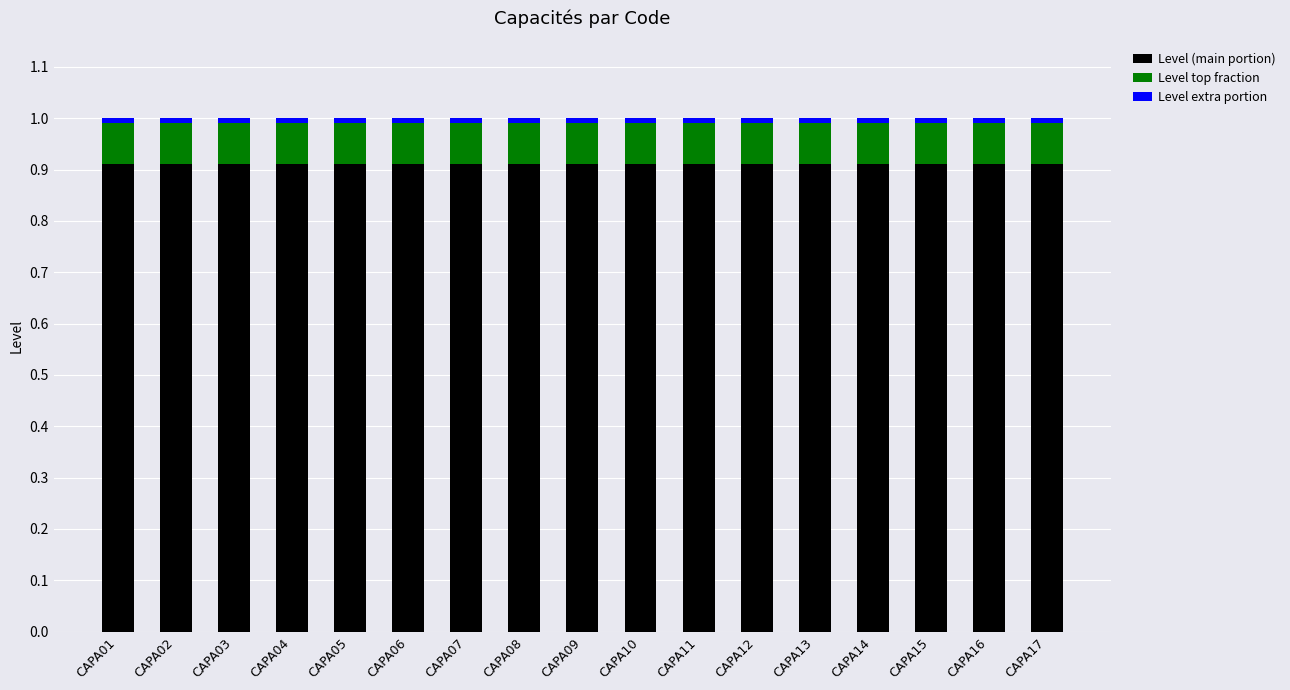

What is the average value of the Level (main portion) series?

0.9